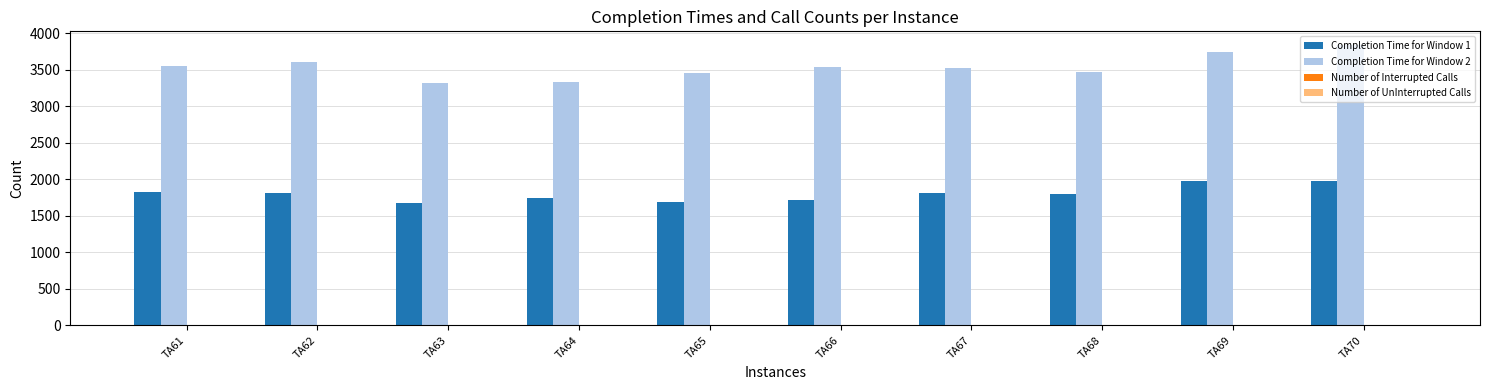

Which series has the widest spread of values?

Completion Time for Window 2